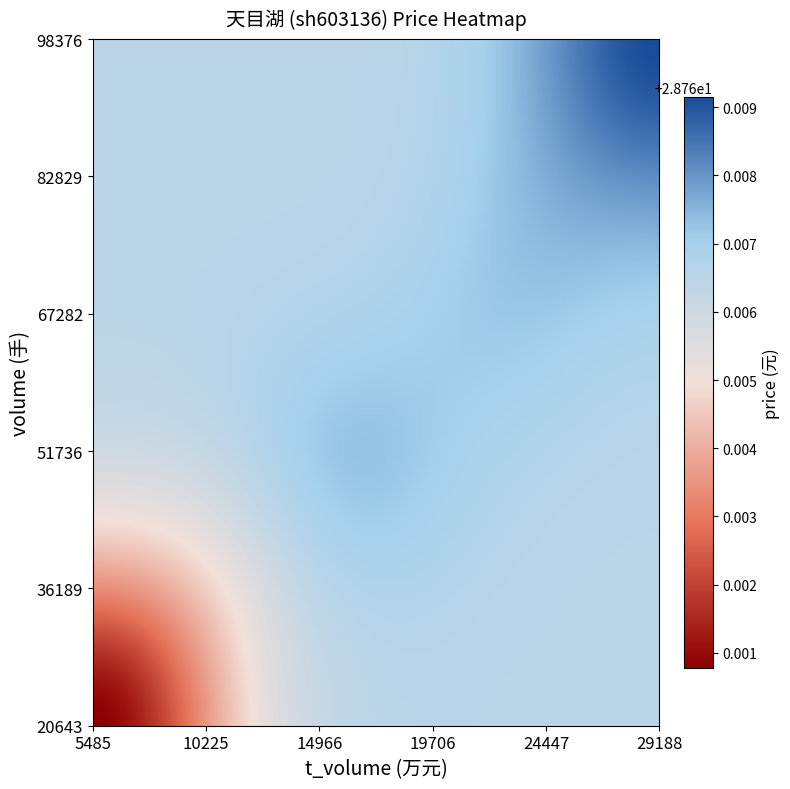

What is the range of Y values (max minus min)?

77733